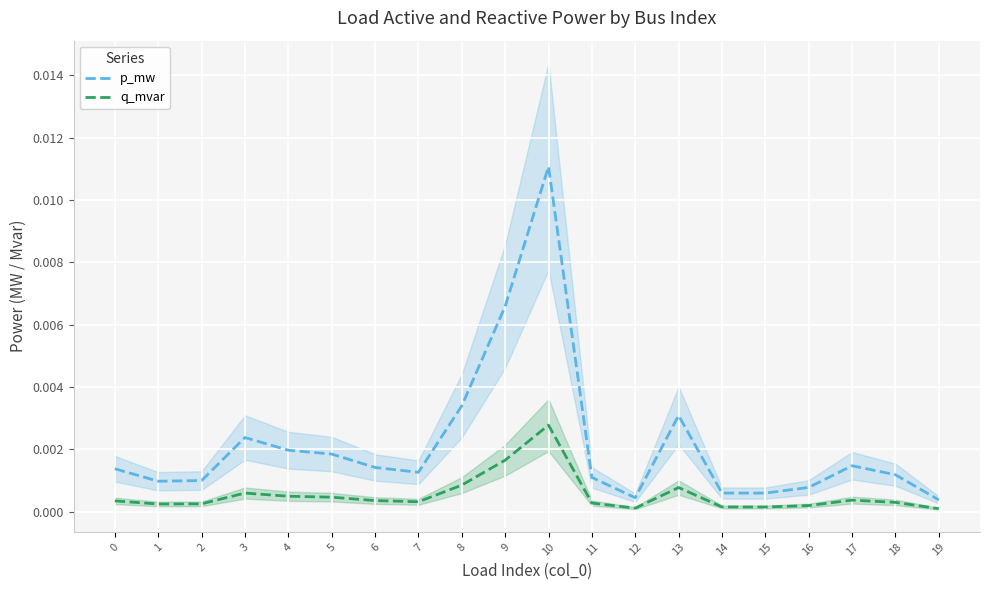

Which category has the highest value in the q_mvar series?

10